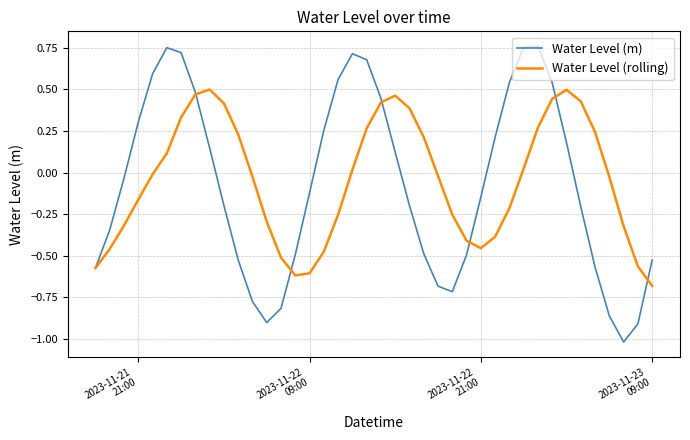

Rank the series by their average value, from lowest to highest.

Water Level (m), Water Level (rolling)